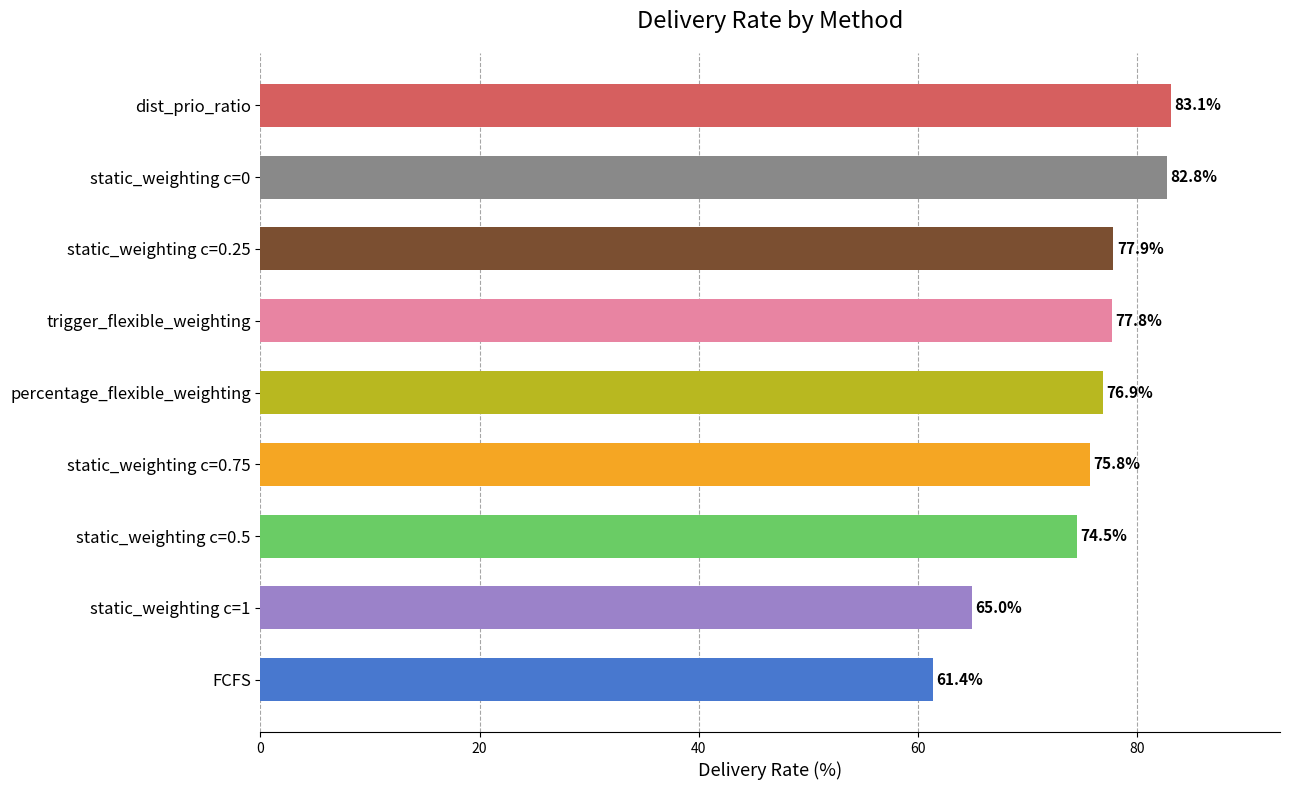

What is the label of the 7th bar from the bottom?

static_weighting c=0.25